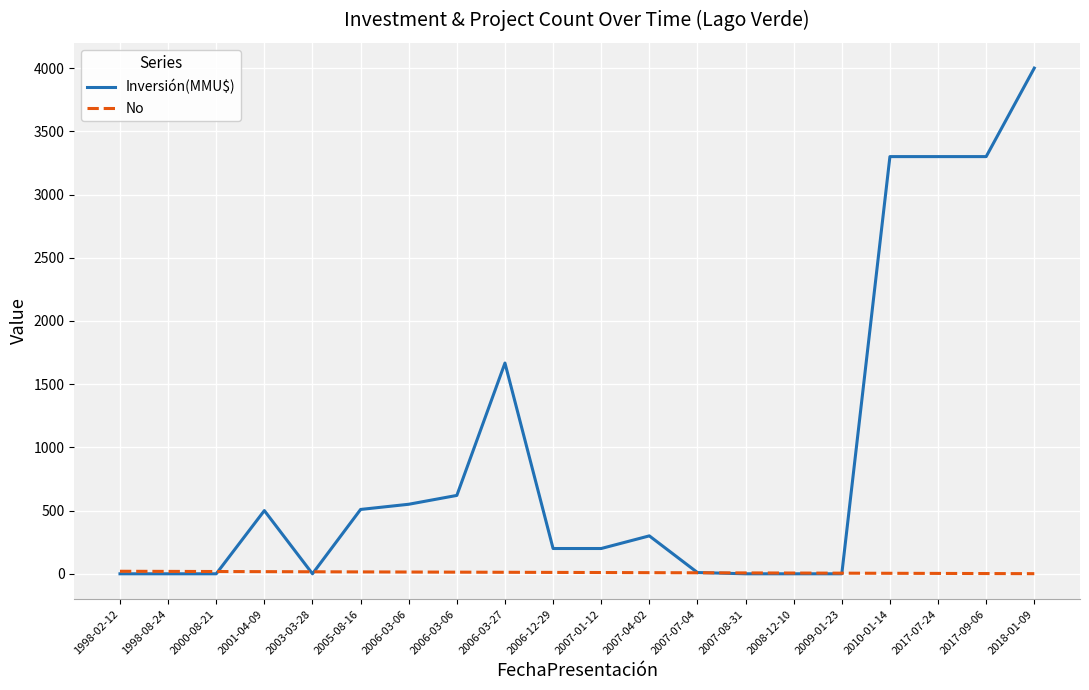

What are all the series names shown in the legend?

Inversión(MMU$), No